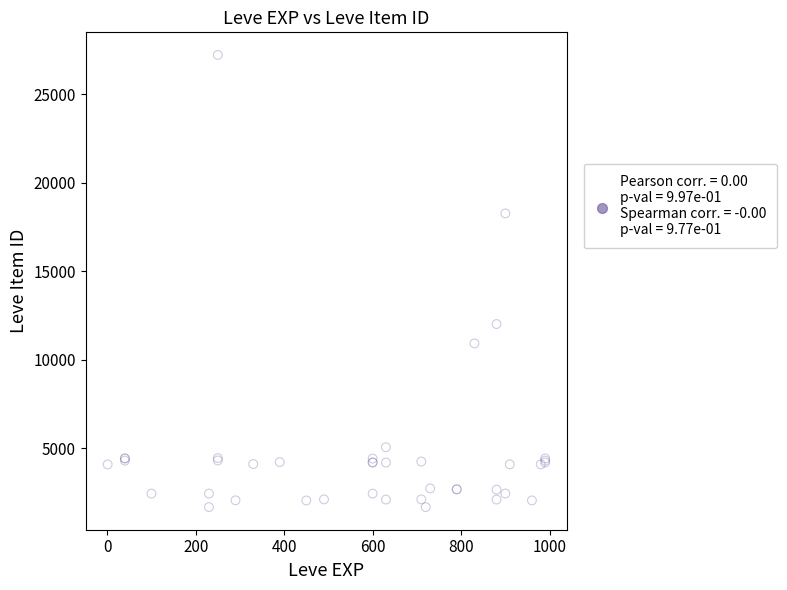

What Y value in the scatter plot is closest to 14448?

12018